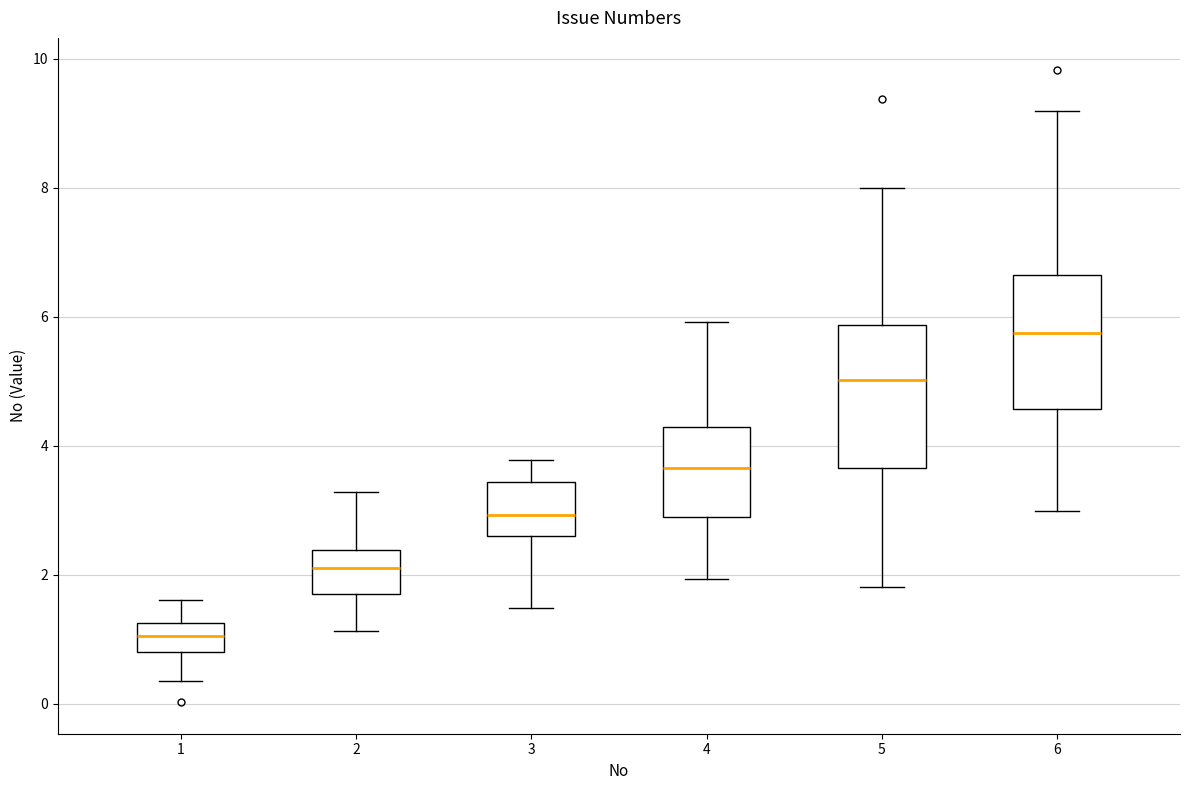

Where is the lower edge of the box at x = 6 on the y-axis? The values are not printed on the chart, so give them approximately, as read against the axis.

4.6